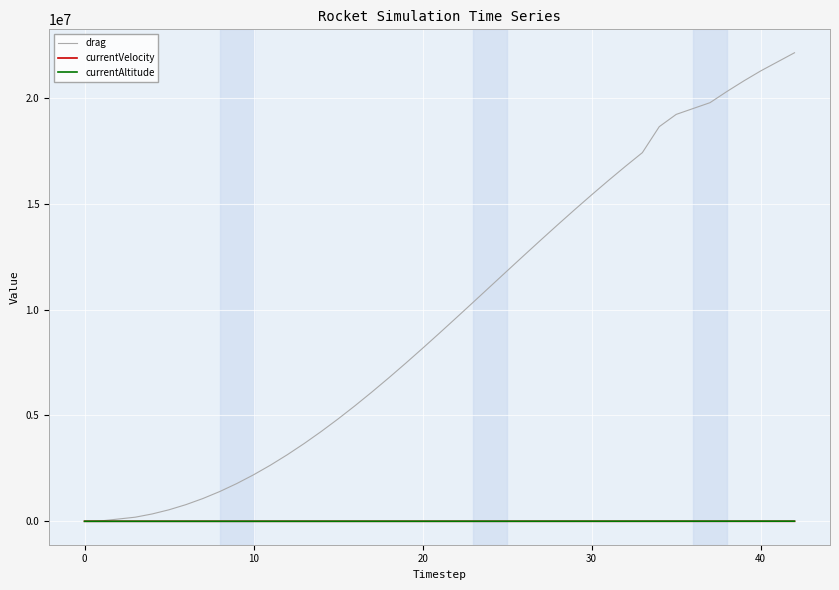

What is the maximum value for currentAltitude?

5271.4